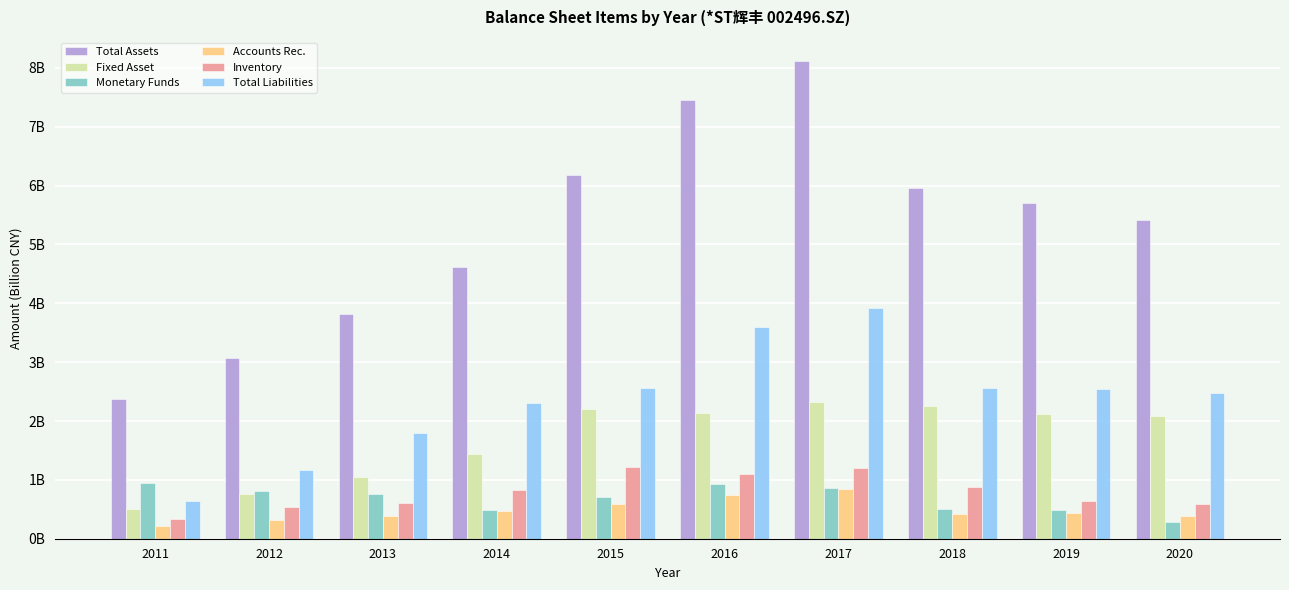

What are all the series names shown in the legend?

Total Assets, Fixed Asset, Monetary Funds, Accounts Rec., Inventory, Total Liabilities